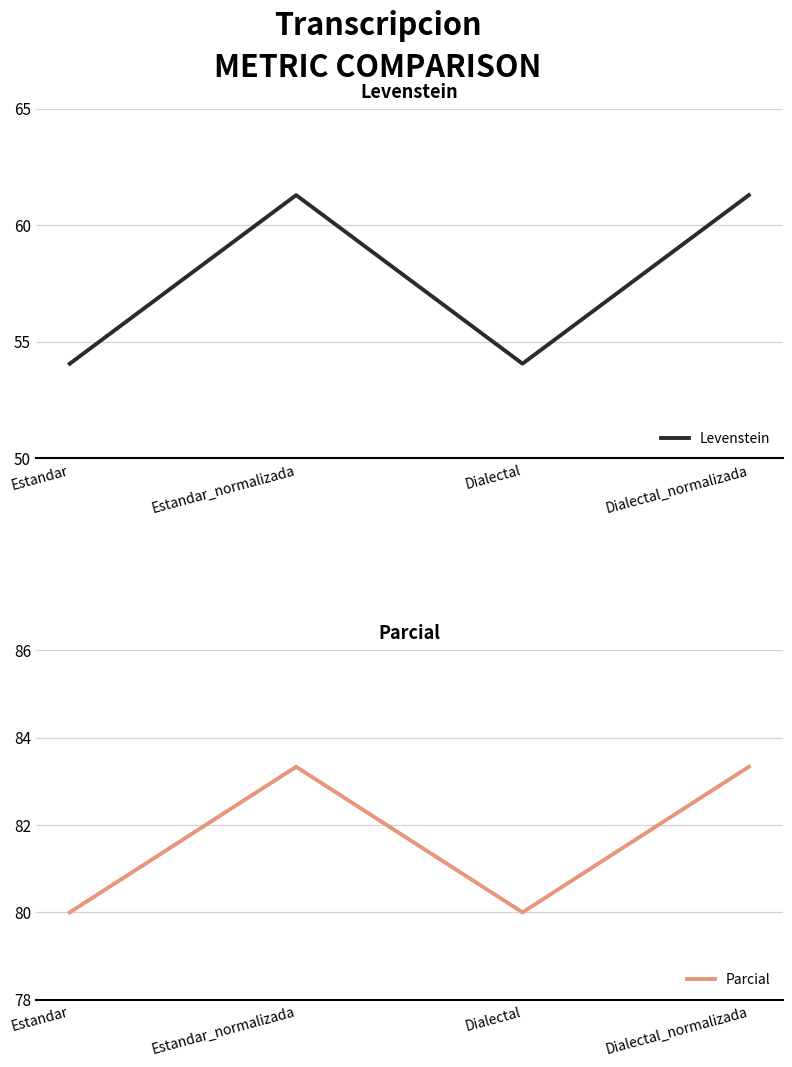

How many data points in Parcial are above 83?

2